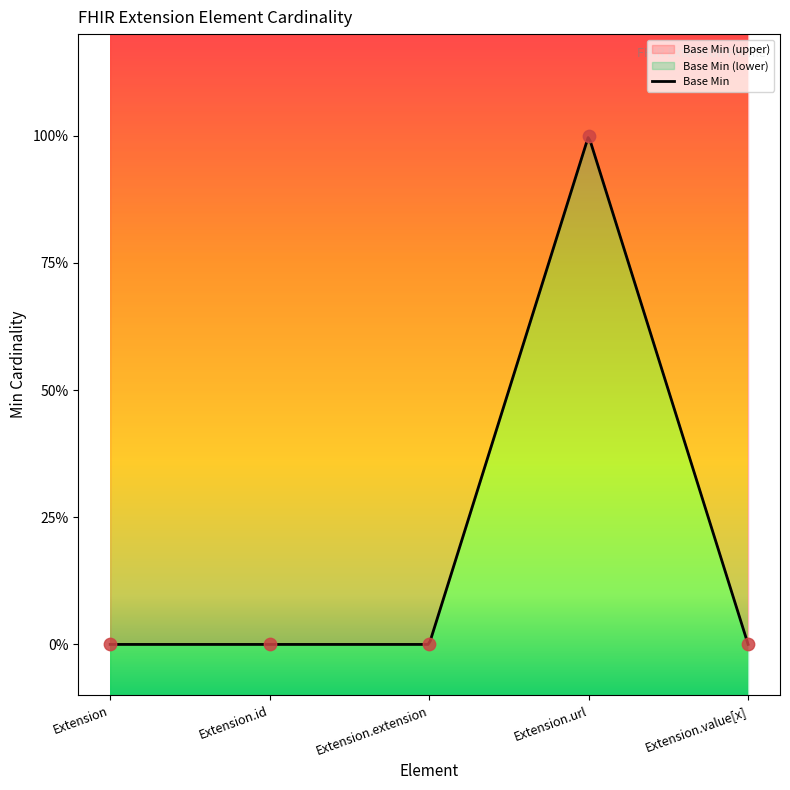

Between Extension.url and Extension.id, which is larger?

Extension.url